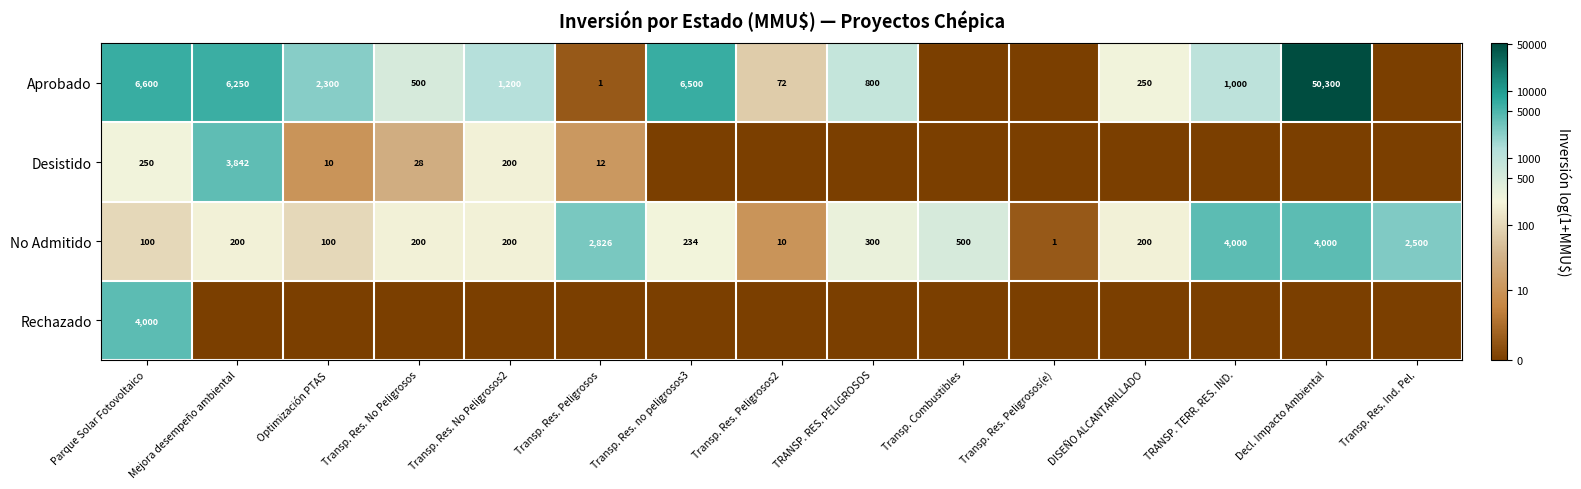

What is the difference between the second highest and second lowest values in the No Admitido series?

3990